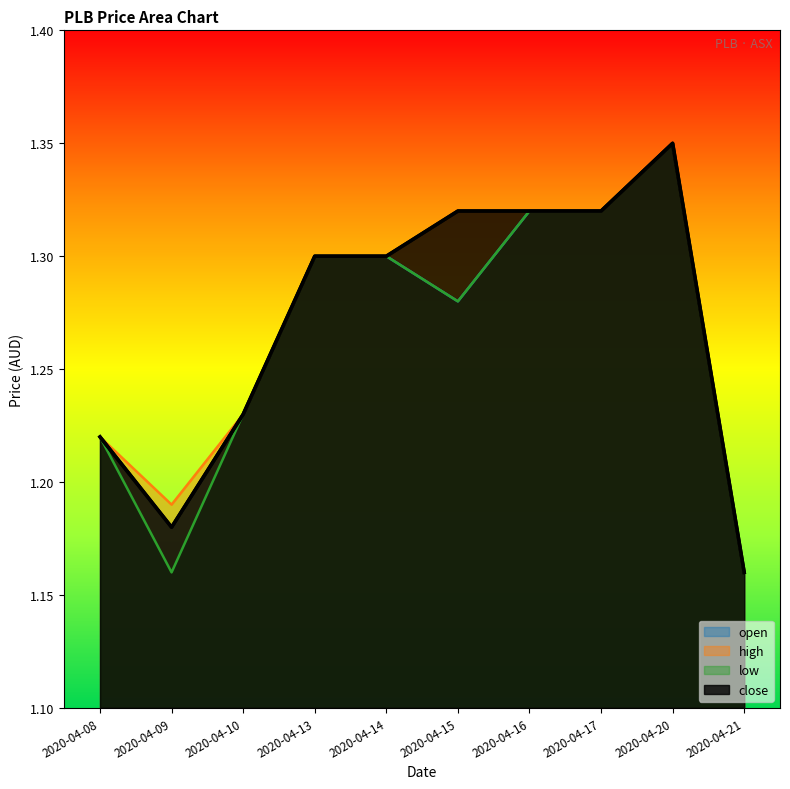

Where is the first local minimum for high?

2020-04-09